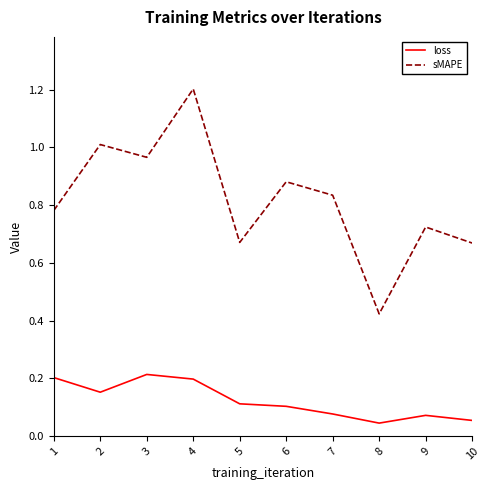

Rank the series at 9 from highest to lowest value.

sMAPE, loss